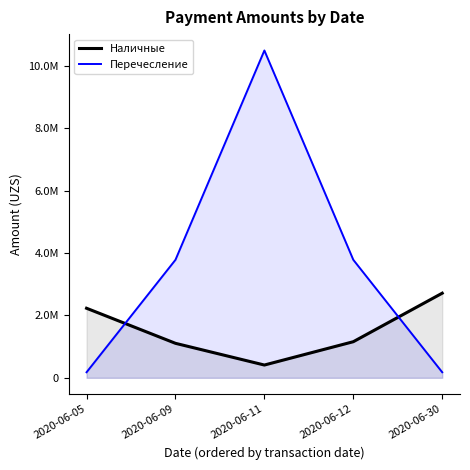

What is the sum of all Перечесление values?

18423168.0